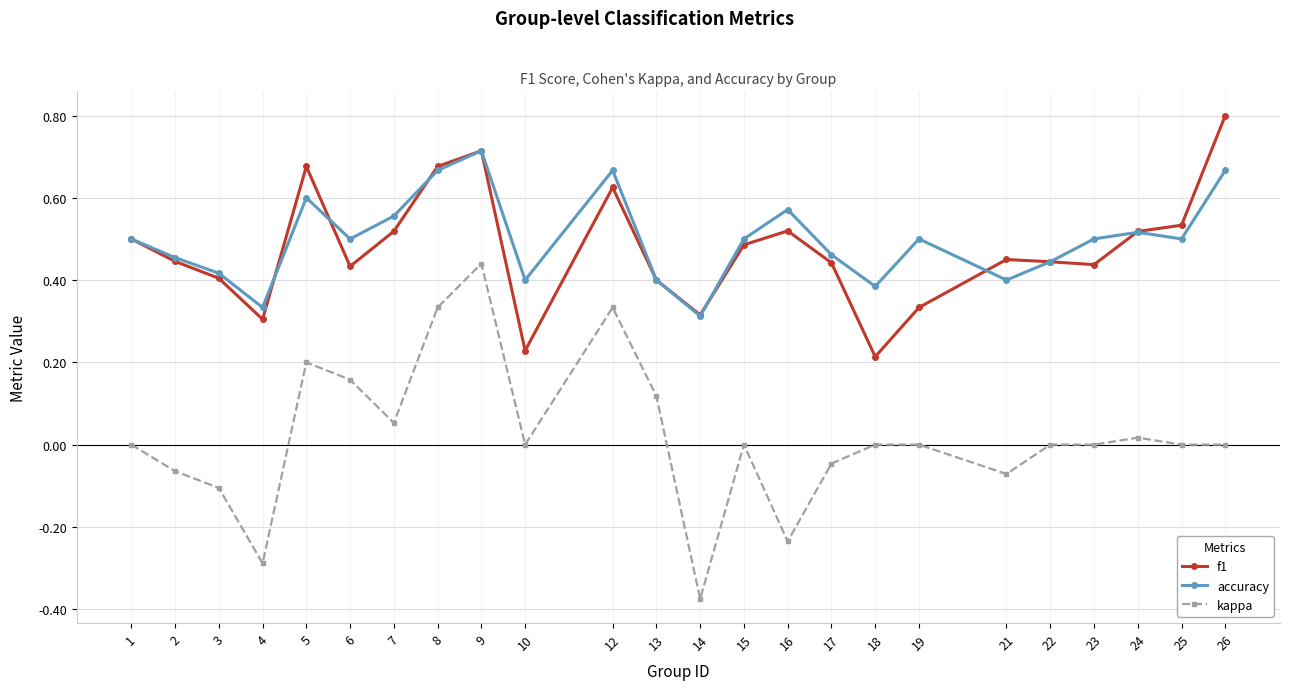

True or false: kappa and accuracy cross at least once.

False